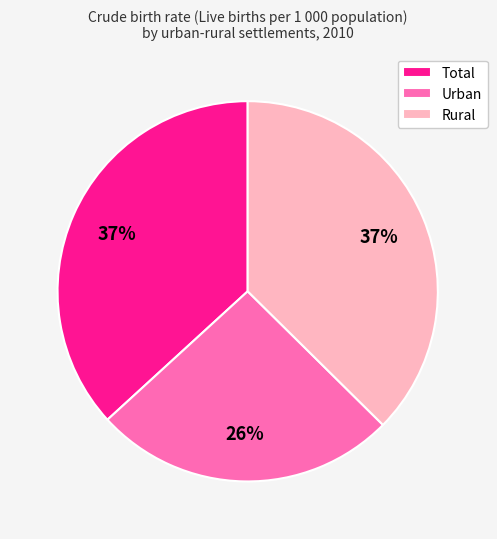

To the nearest percent, what is the average slice percentage?

33%